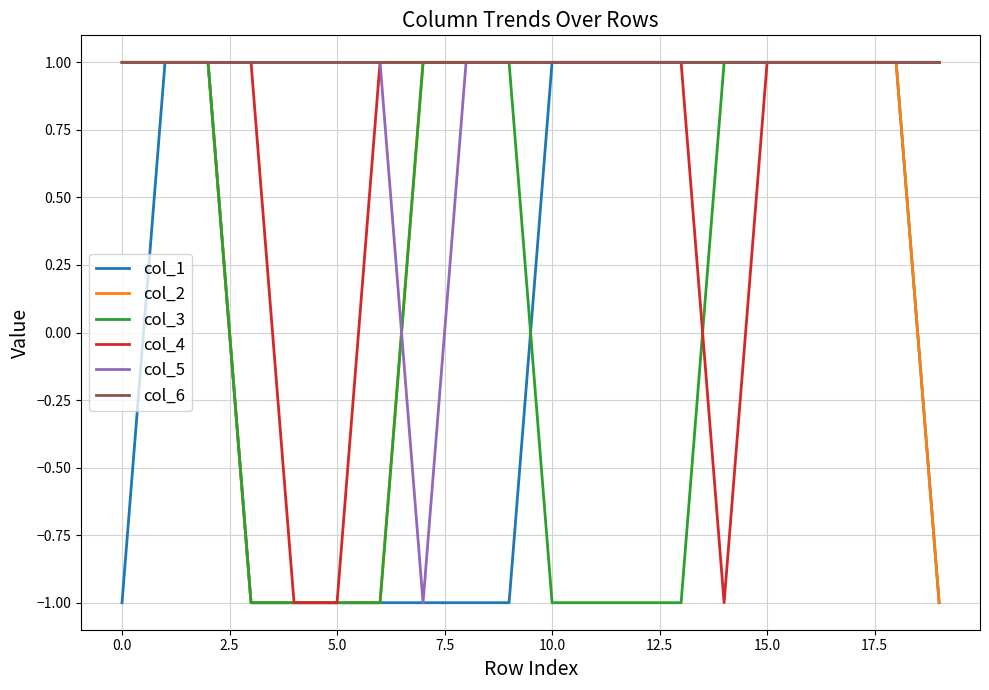

Does the chart have visible grid lines?

Yes